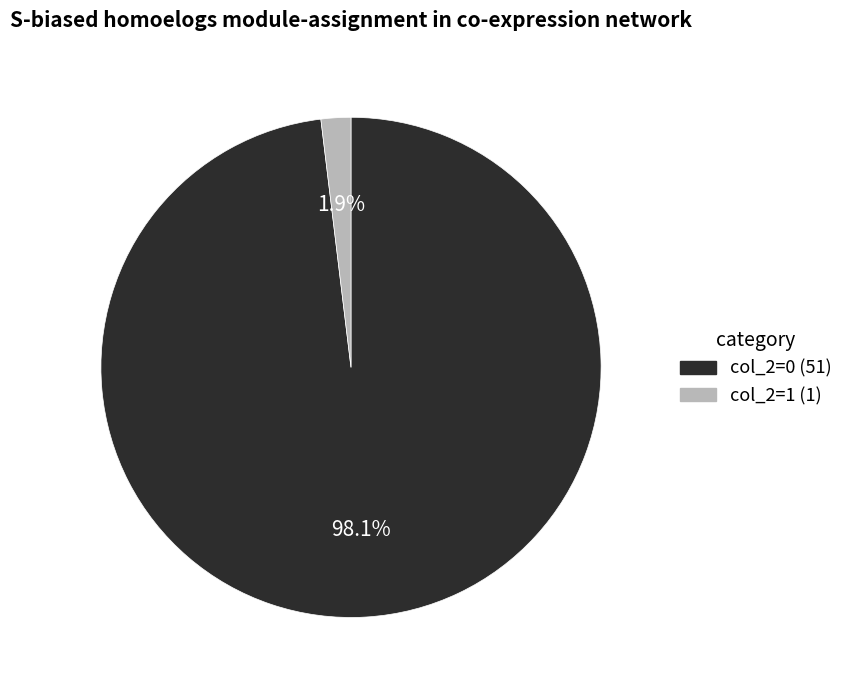

What percentage is NOT represented by col_2=0?

1.9%